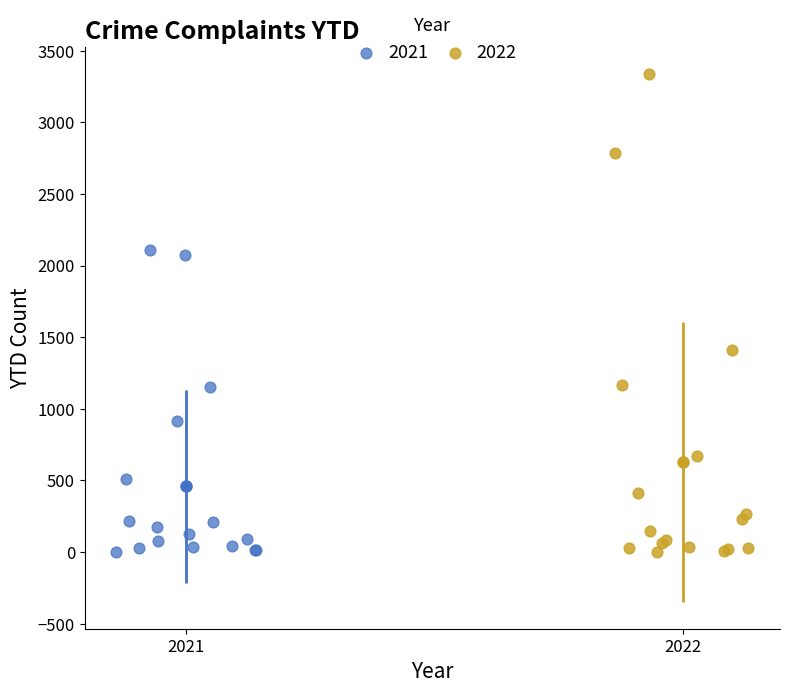

Which series contains the highest Y value?

2022